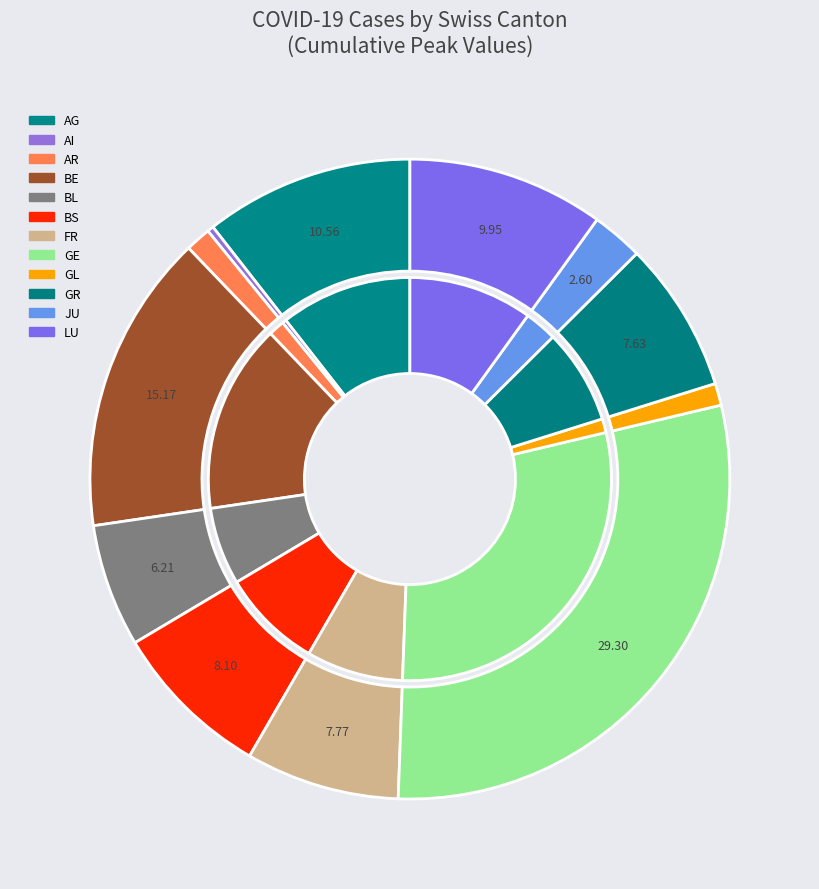

Which has a higher value, GE or FR?

GE